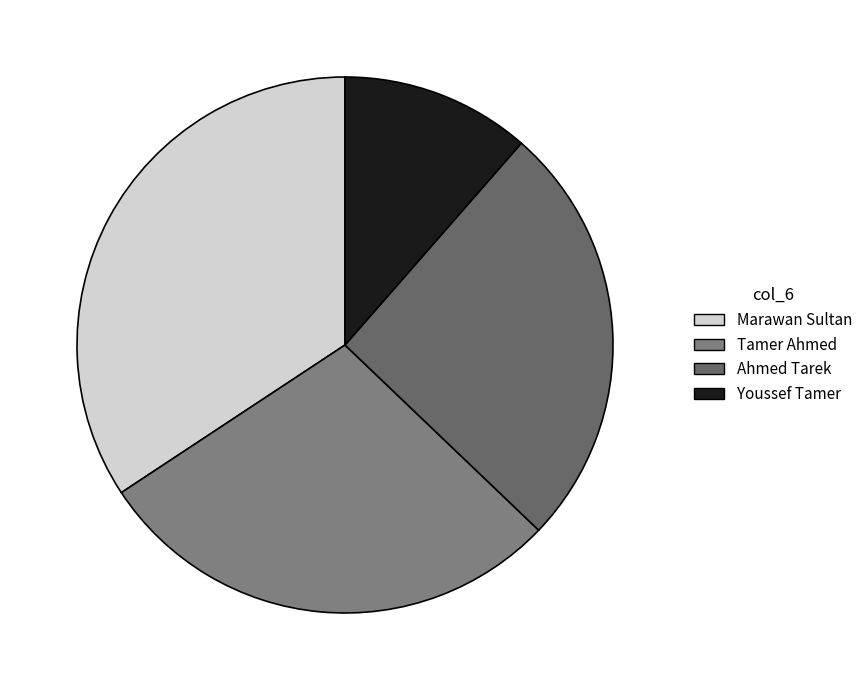

How many segments does this pie chart have?

4